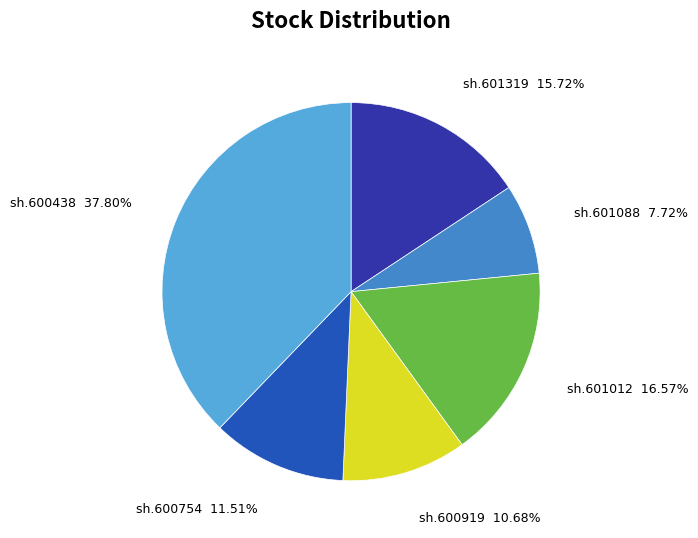

Which category has the biggest portion of the pie?

sh.600438